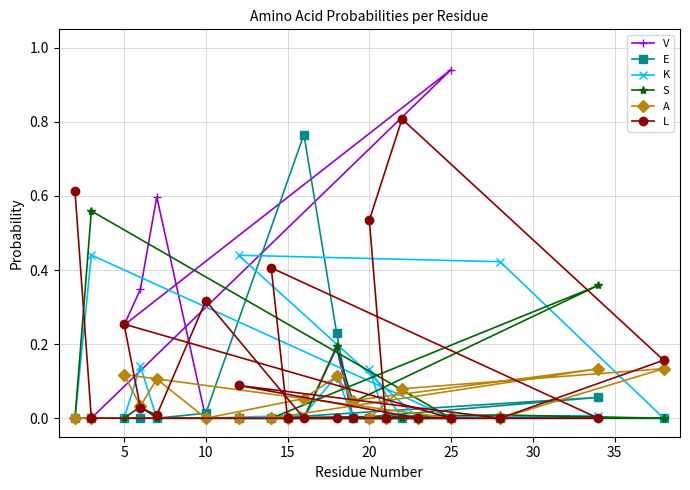

True or false: E and V cross at least once.

True